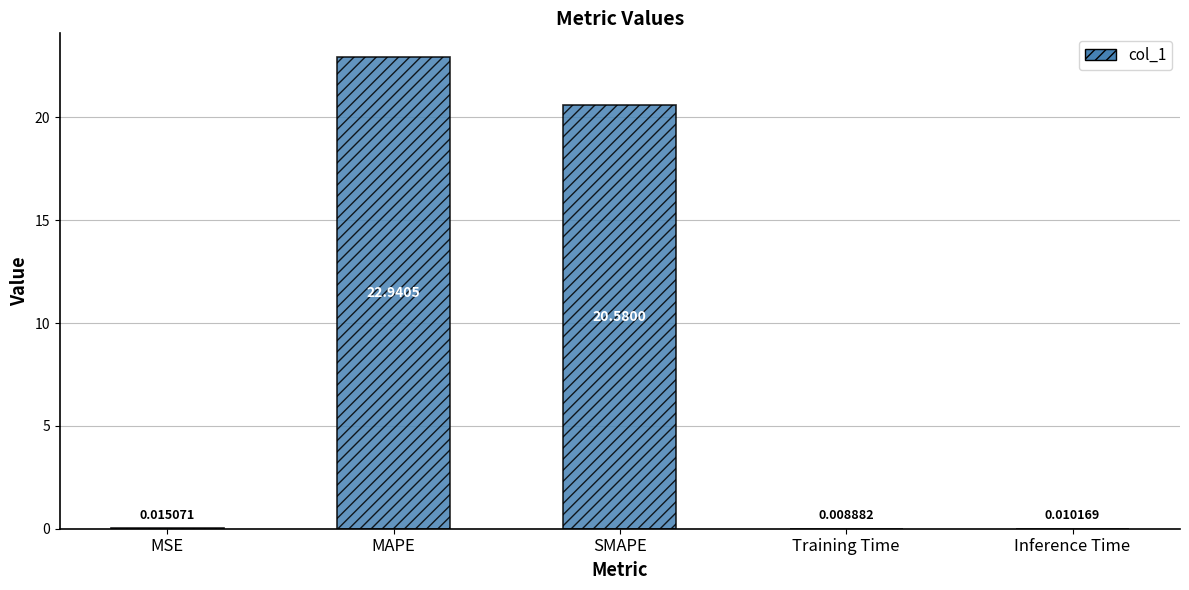

Between MSE and MAPE, which is larger?

MAPE